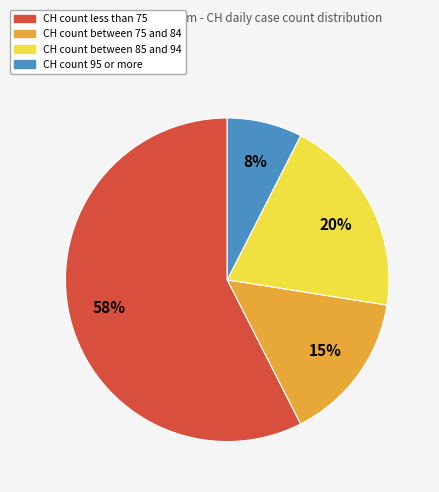

To the nearest percent, what is the average slice percentage?

25%